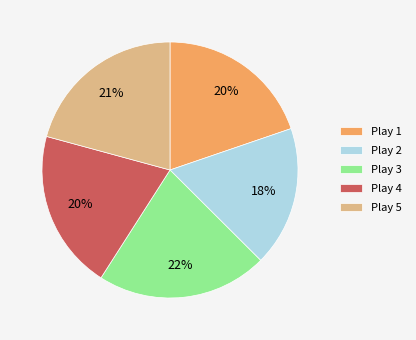

The Play 4 slice represents 12% of the pie. True or false?

False